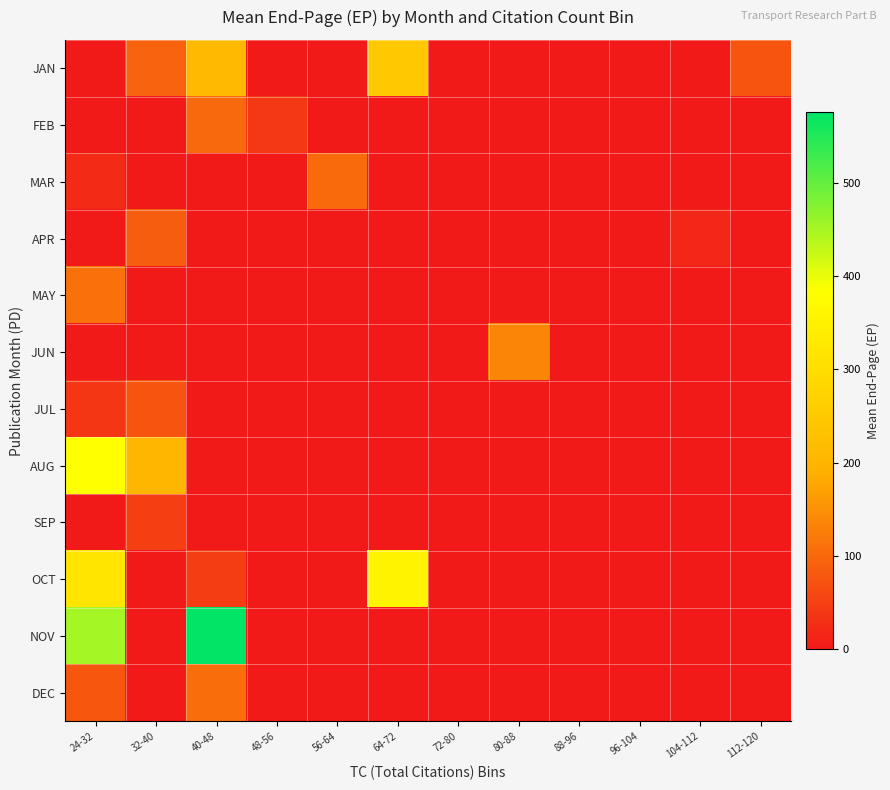

What is the spread (max minus min) of values at 32-40?

201.0